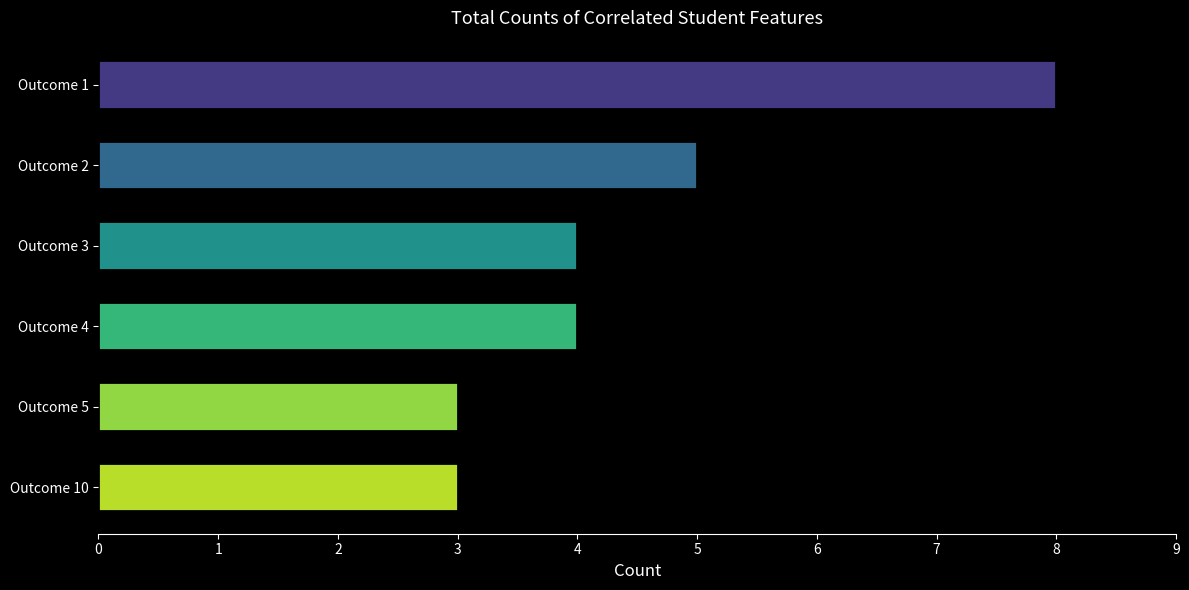

What is the smallest value displayed?

3